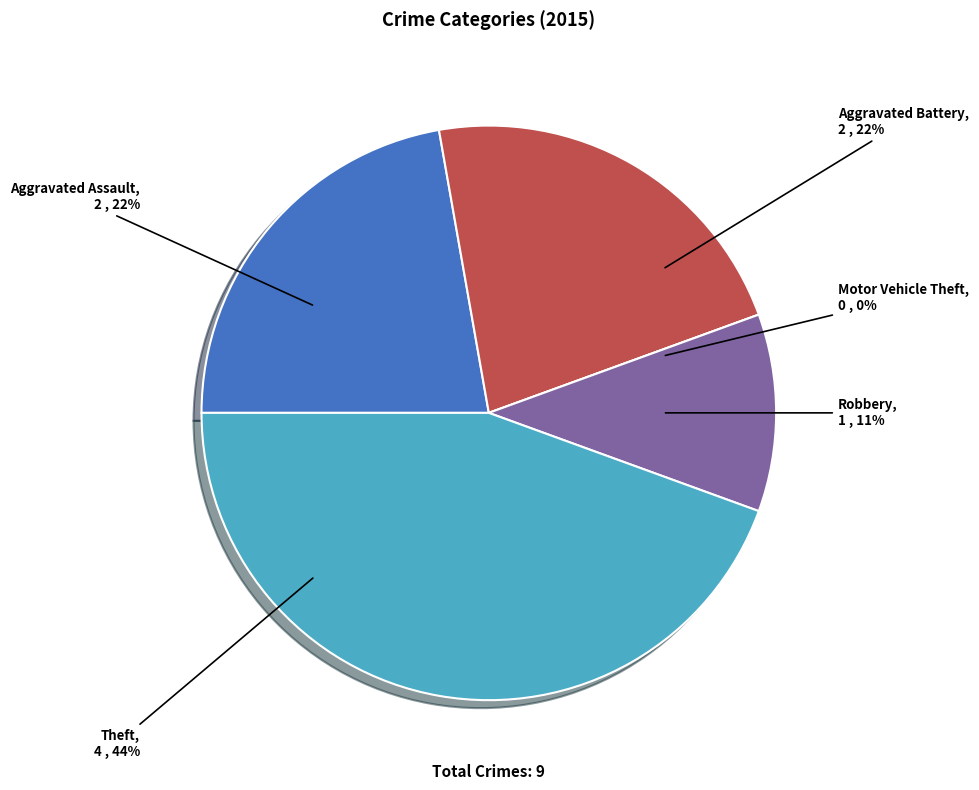

What is the change in value from Aggravated Battery to Motor Vehicle Theft?

-2